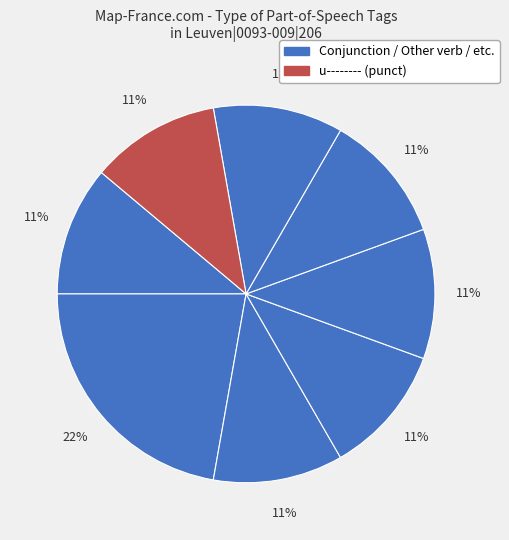

Rank the categories by value from highest to lowest.

v-sppamn-, c--------, r--------, l-s---nd-, n-s---nd-, a-s---mn-, v--pne---, u--------